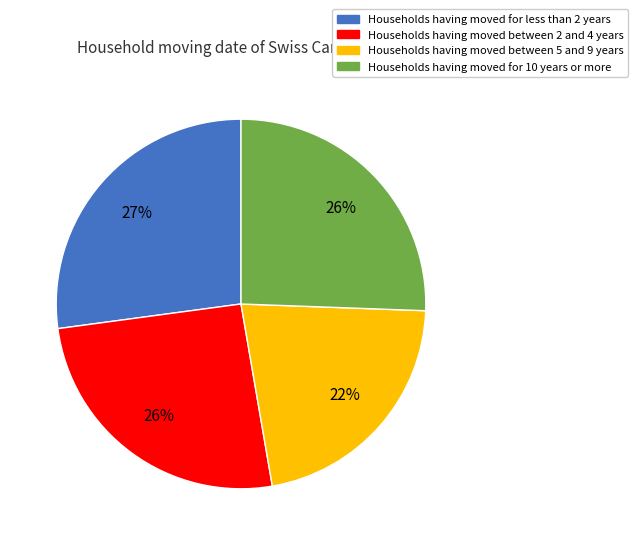

Is there a majority slice in this chart?

No